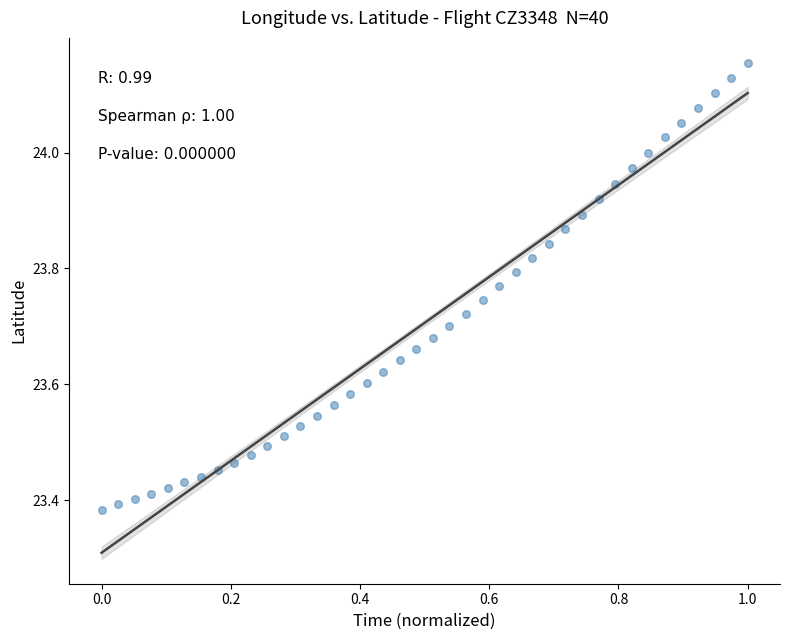

What is the range of X values (max minus min)?

1.0